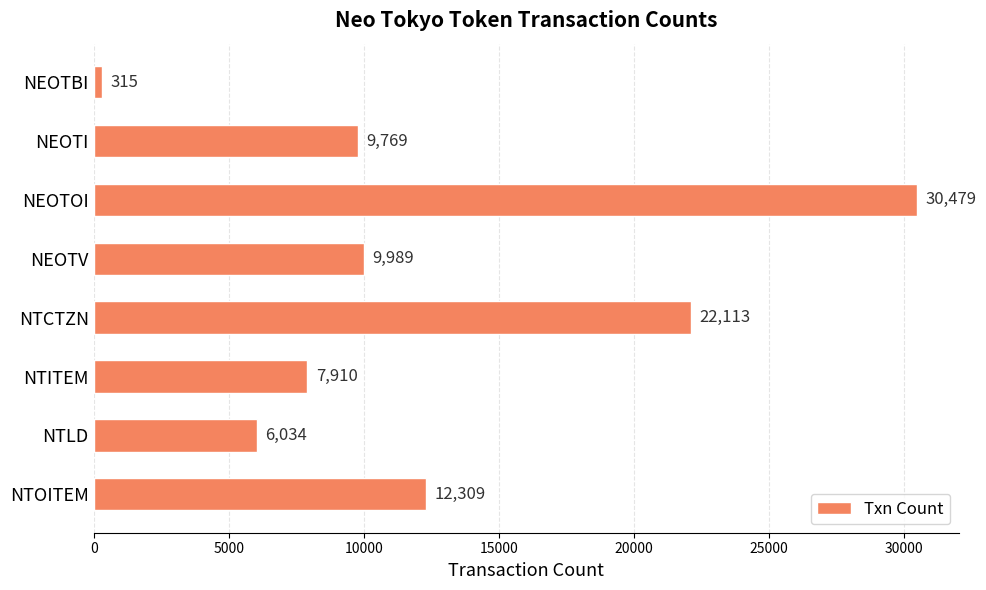

What is the ratio of the value at NTCTZN to the value at NEOTOI?

0.7